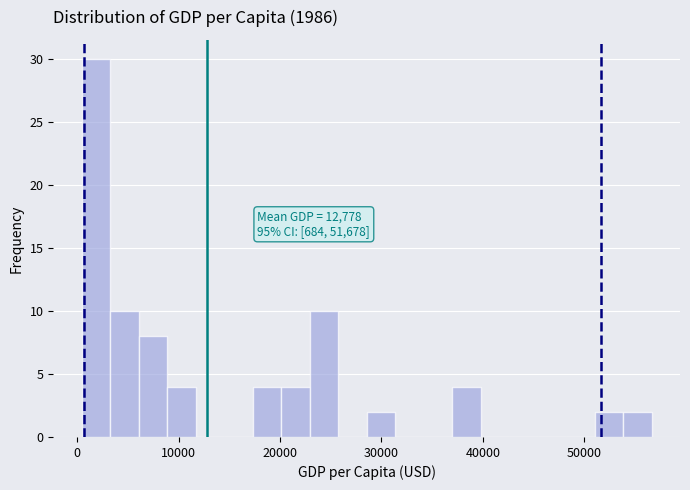

Read against the x-axis, roughly where is the centre of the tallest bar?

2000